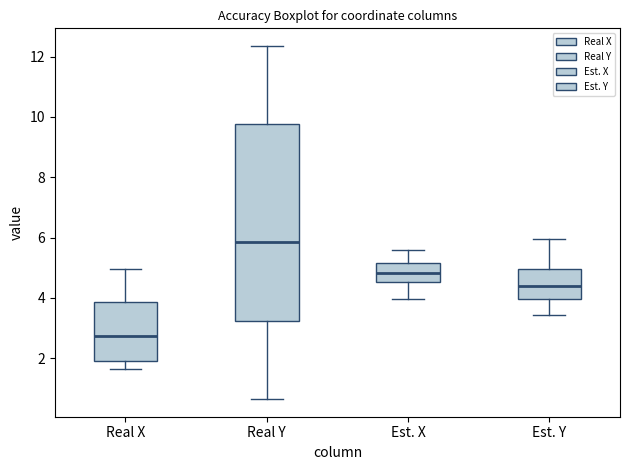

Reading left to right, transcribe this box plot: for each box, give where its median line is, the range the box spans, and where its two whiskers end, as read against the y-axis. The values are not printed on the chart, so give them approximately, as read against the axis.

Real X: median 2.8, box 2.0 to 3.8, whiskers 1.6 to 5.0
Real Y: median 5.8, box 3.2 to 9.8, whiskers 0.6 to 12.4
Est. X: median 4.8, box 4.6 to 5.2, whiskers 4.0 to 5.6
Est. Y: median 4.4, box 4.0 to 5.0, whiskers 3.4 to 6.0